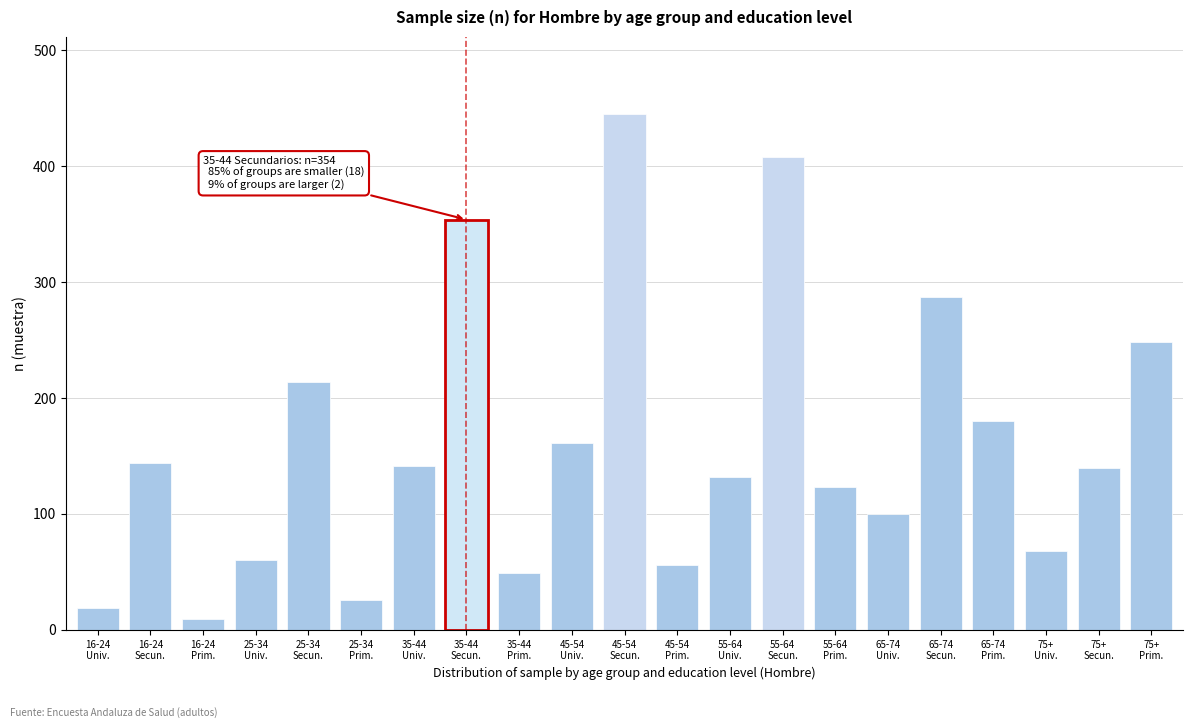

What is the sum of all values?

3364